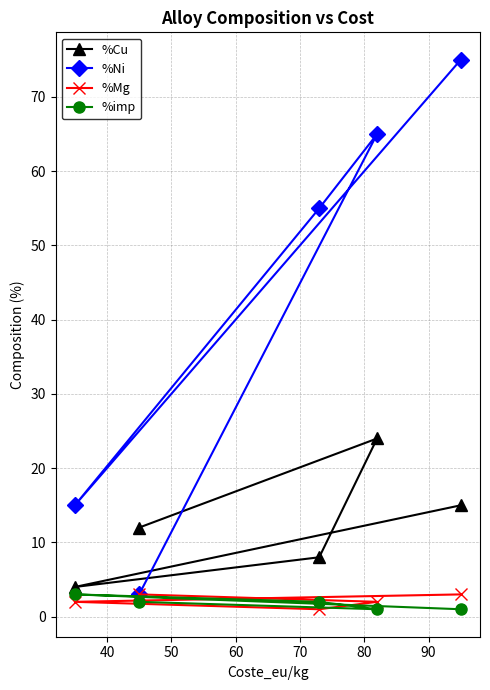

How many interior local valleys does the %Ni series have?

1